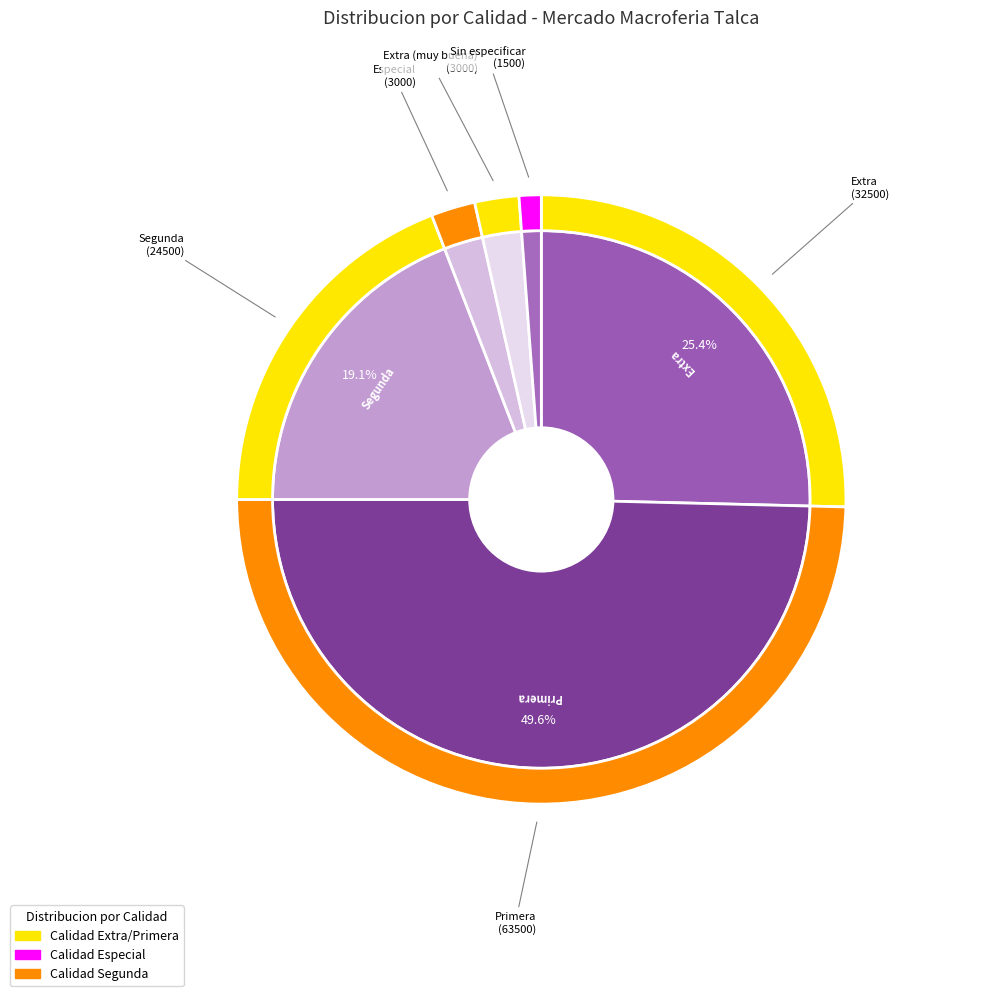

To the nearest percent, what portion does Segunda represent?

19%